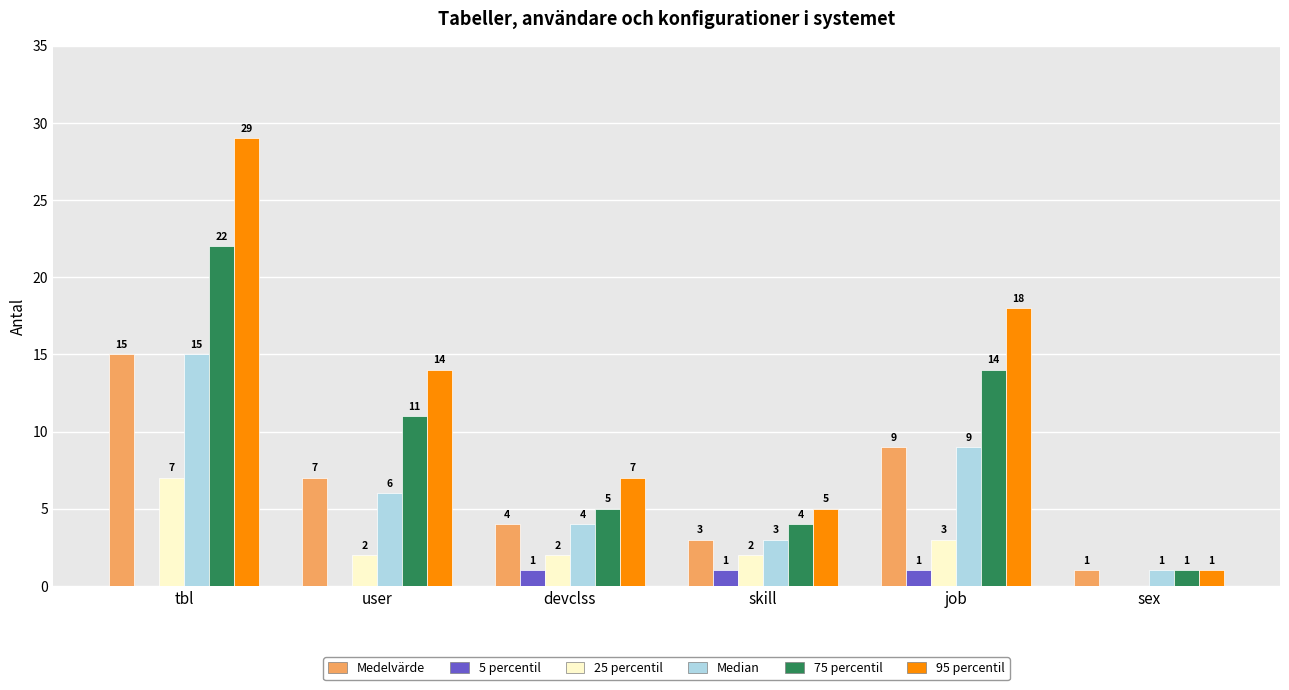

Reading left to right, transcribe all the data shown in this chart.

Medelvärde: tbl=15	user=7	devclss=4	skill=3	job=9	sex=1
5 percentil: tbl=0	user=0	devclss=1	skill=1	job=1	sex=0
25 percentil: tbl=7	user=2	devclss=2	skill=2	job=3	sex=0
Median: tbl=15	user=6	devclss=4	skill=3	job=9	sex=1
75 percentil: tbl=22	user=11	devclss=5	skill=4	job=14	sex=1
95 percentil: tbl=29	user=14	devclss=7	skill=5	job=18	sex=1